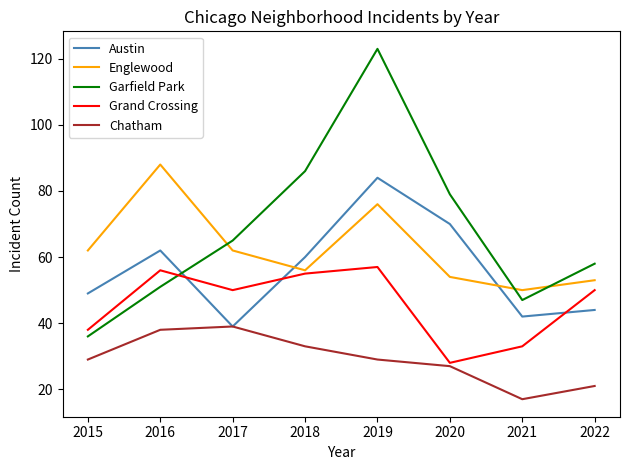

At which category is the sum across all series the highest?

2019